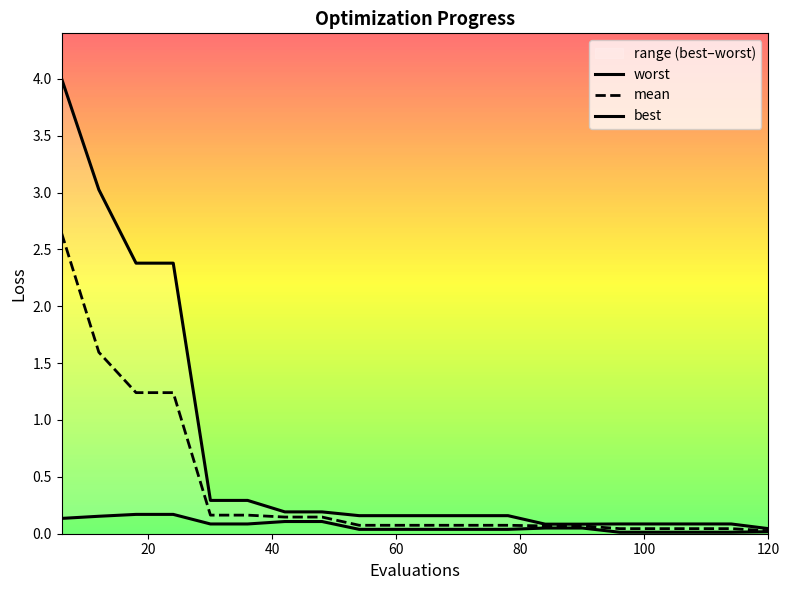

True or false: worst and mean cross at least once.

False